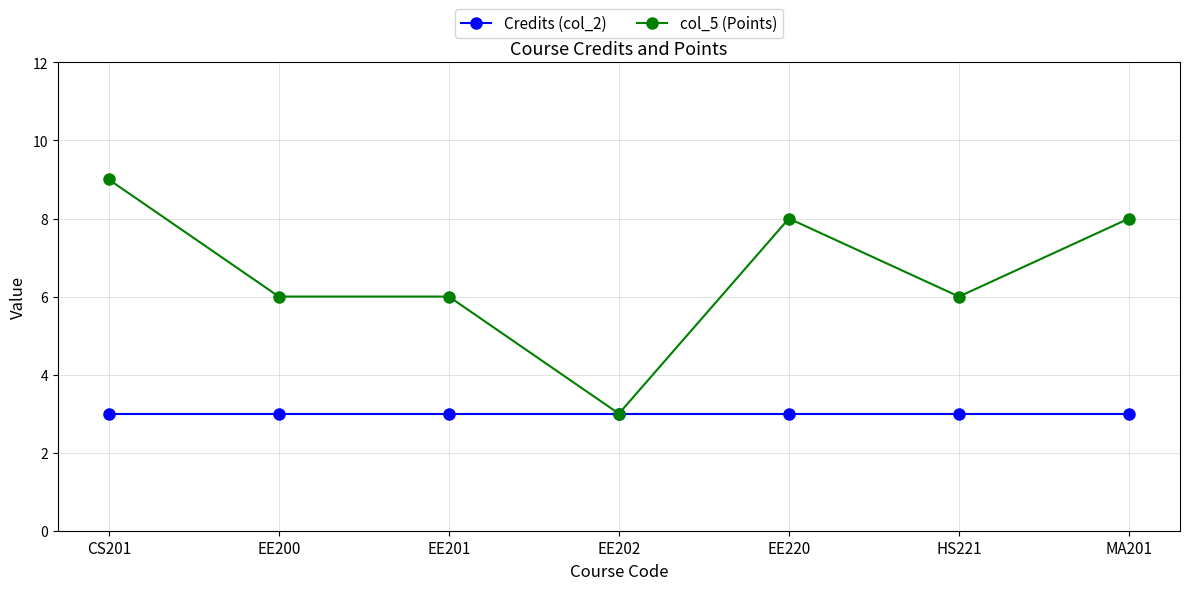

Which series has the largest total across all categories?

col_5 (Points)